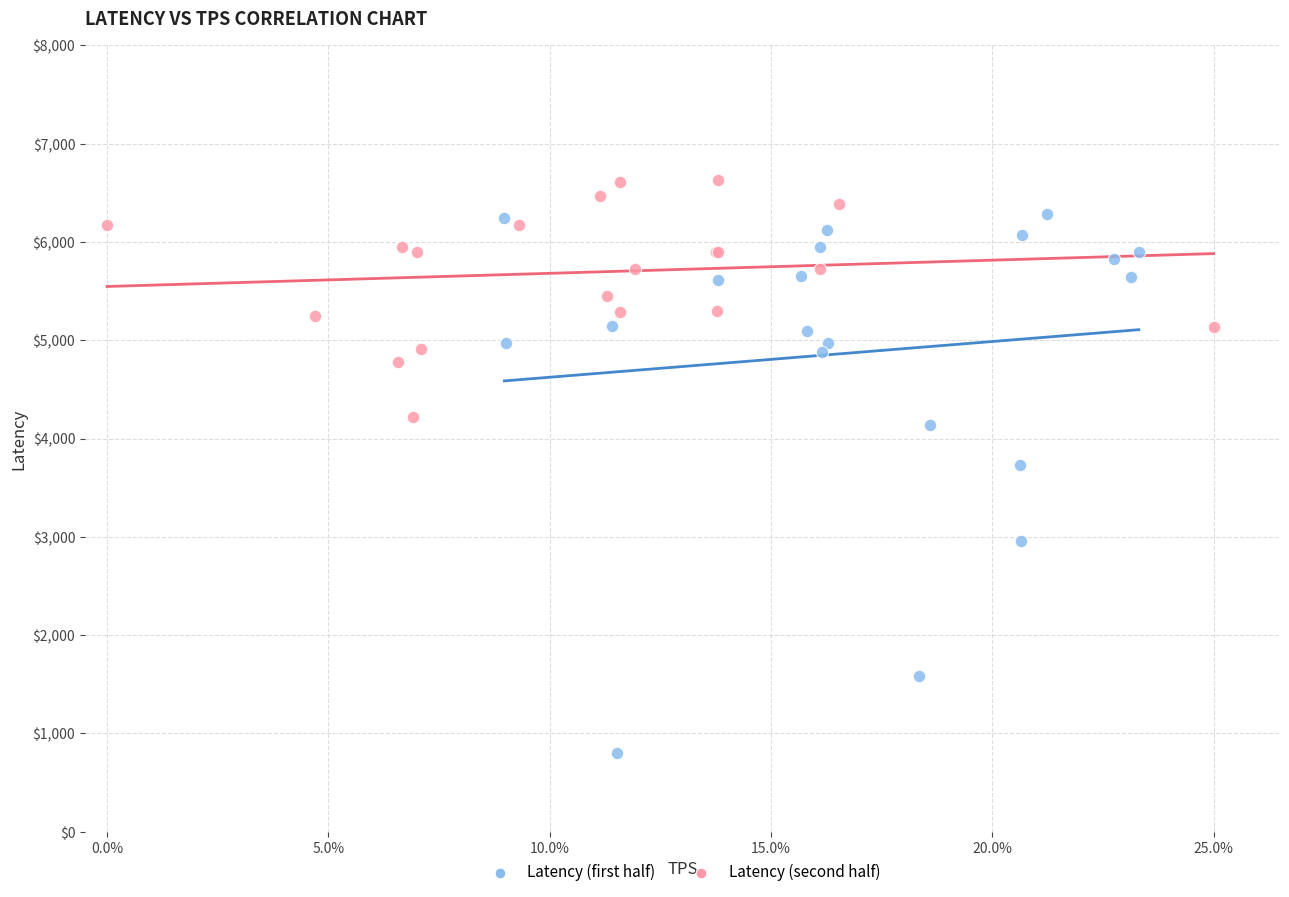

Which series contains the lowest Y value?

Latency (first half)